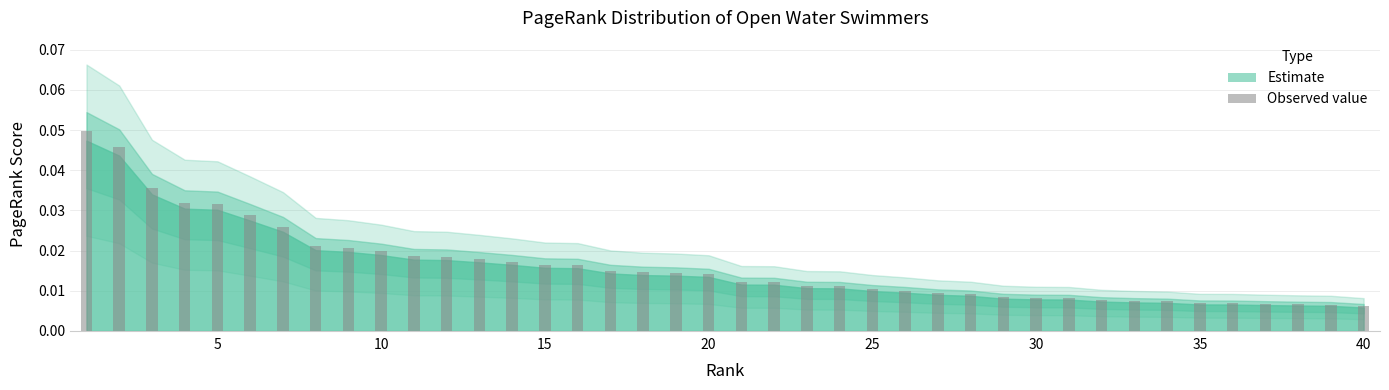

What is the sum of all values?

0.6